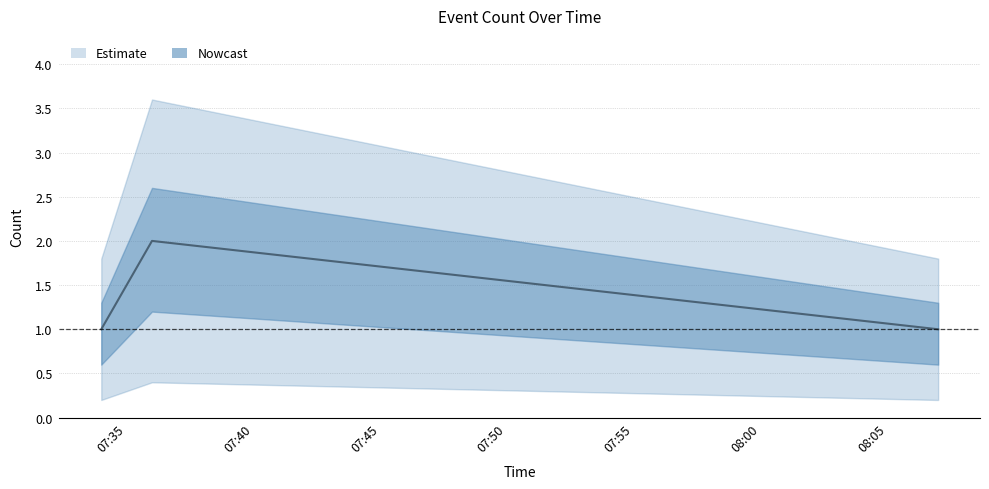

What is the difference between the maximum and minimum values?

1